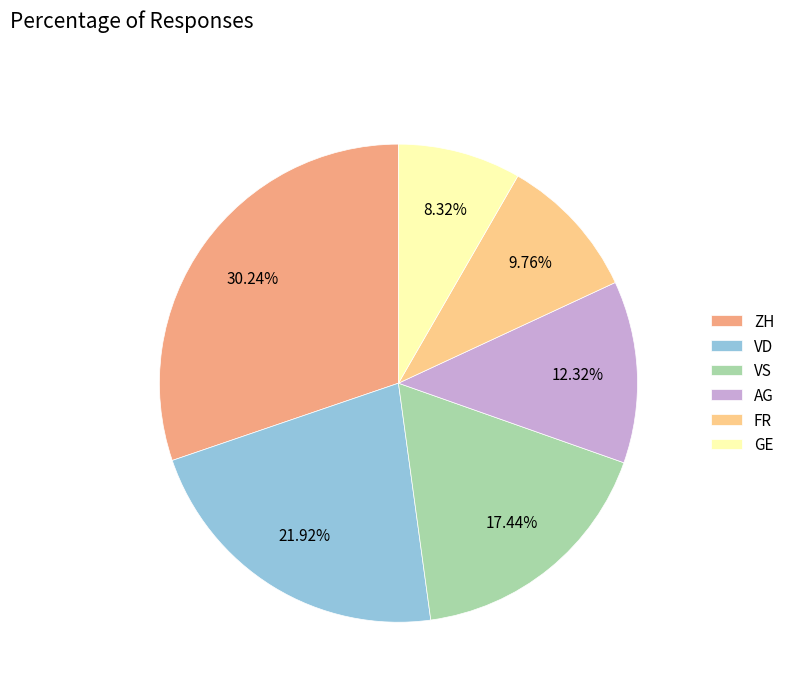

Which slice is the largest?

ZH